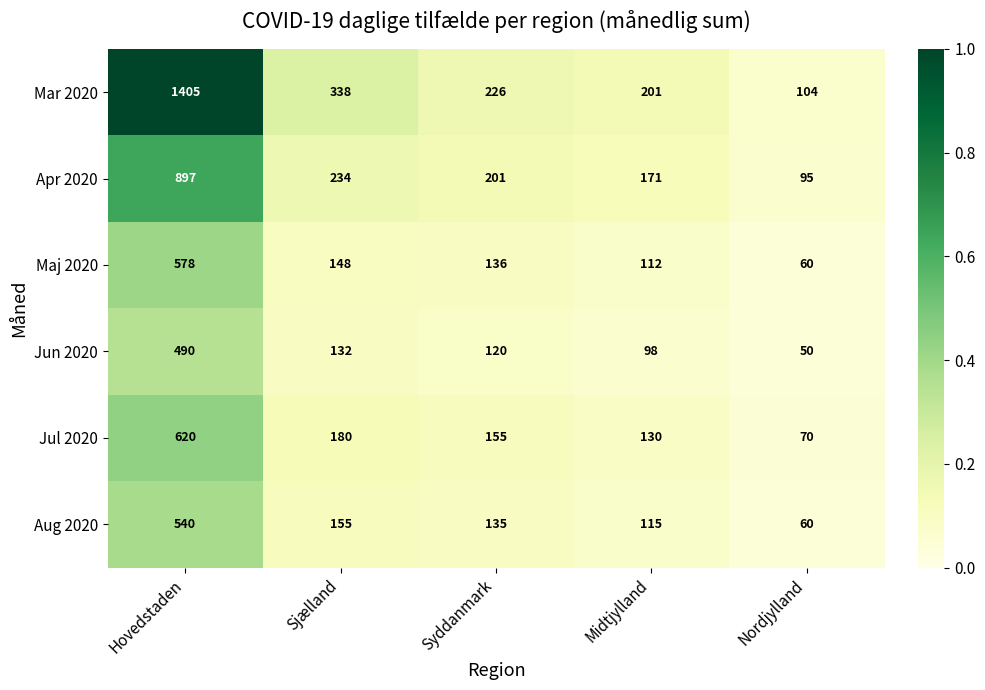

Which label corresponds to the largest value in the chart?

Hovedstaden